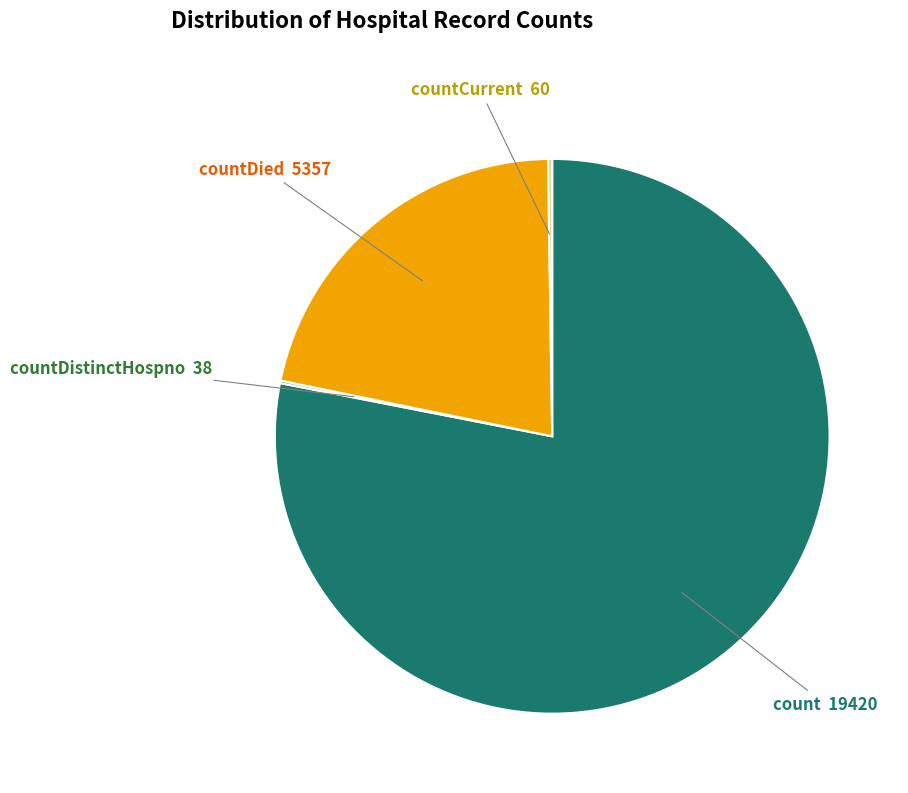

What is the largest slice in the pie chart?

count